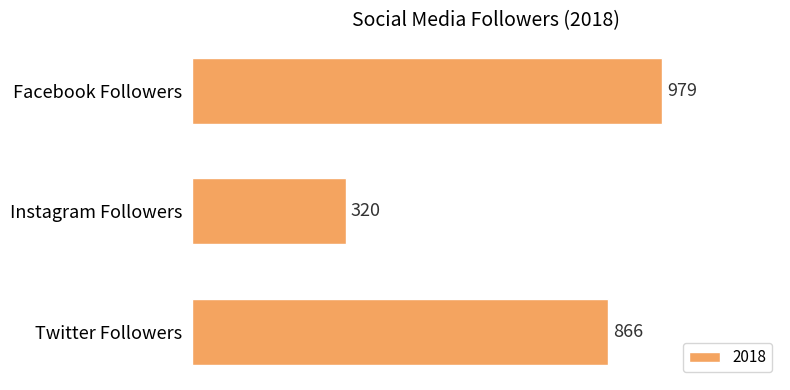

List the labels in order of value, largest first.

Facebook Followers, Twitter Followers, Instagram Followers